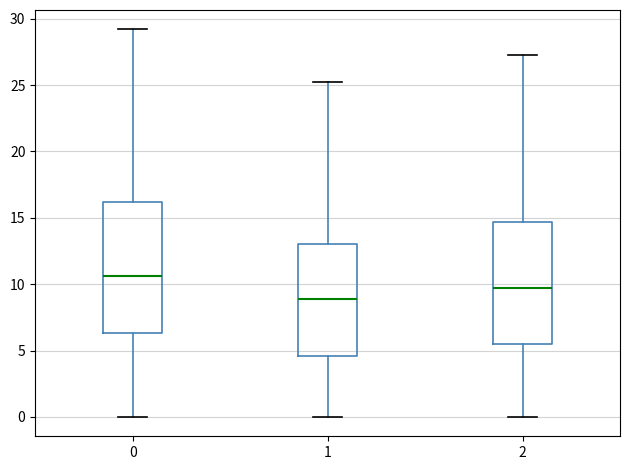

Where is the upper edge of the box at x = 1 on the y-axis? The values are not printed on the chart, so give them approximately, as read against the axis.

13.0